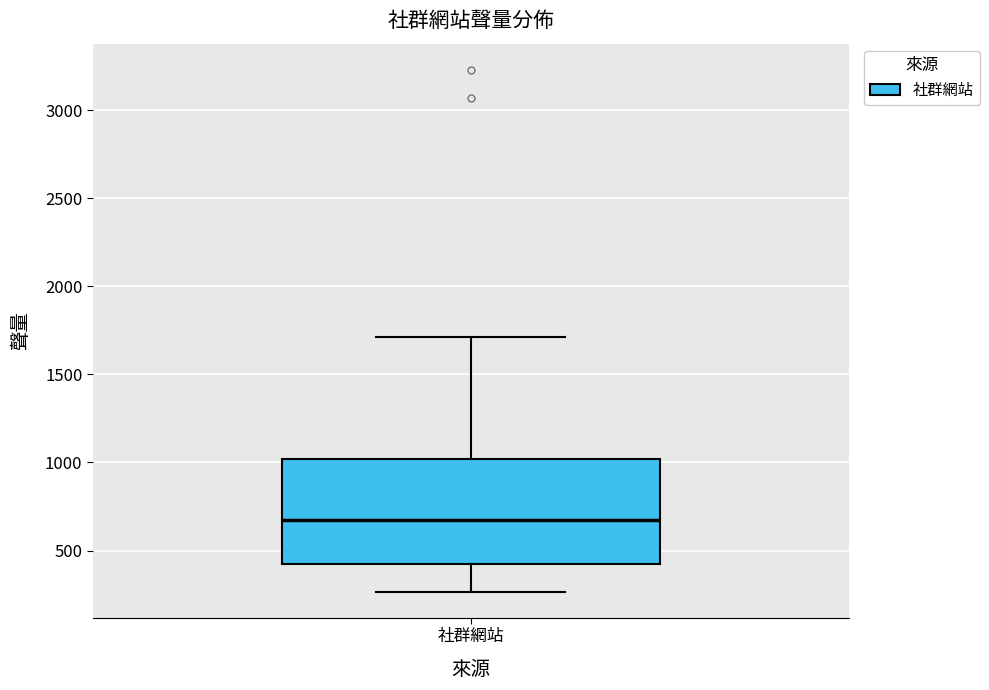

Read this box plot against the y-axis: the position of the median line, the range covered by the box, and the ends of both whiskers. The values are not printed on the chart, so give them approximately, as read against the axis.

median 700, box 450 to 1000, whiskers 250 to 1700